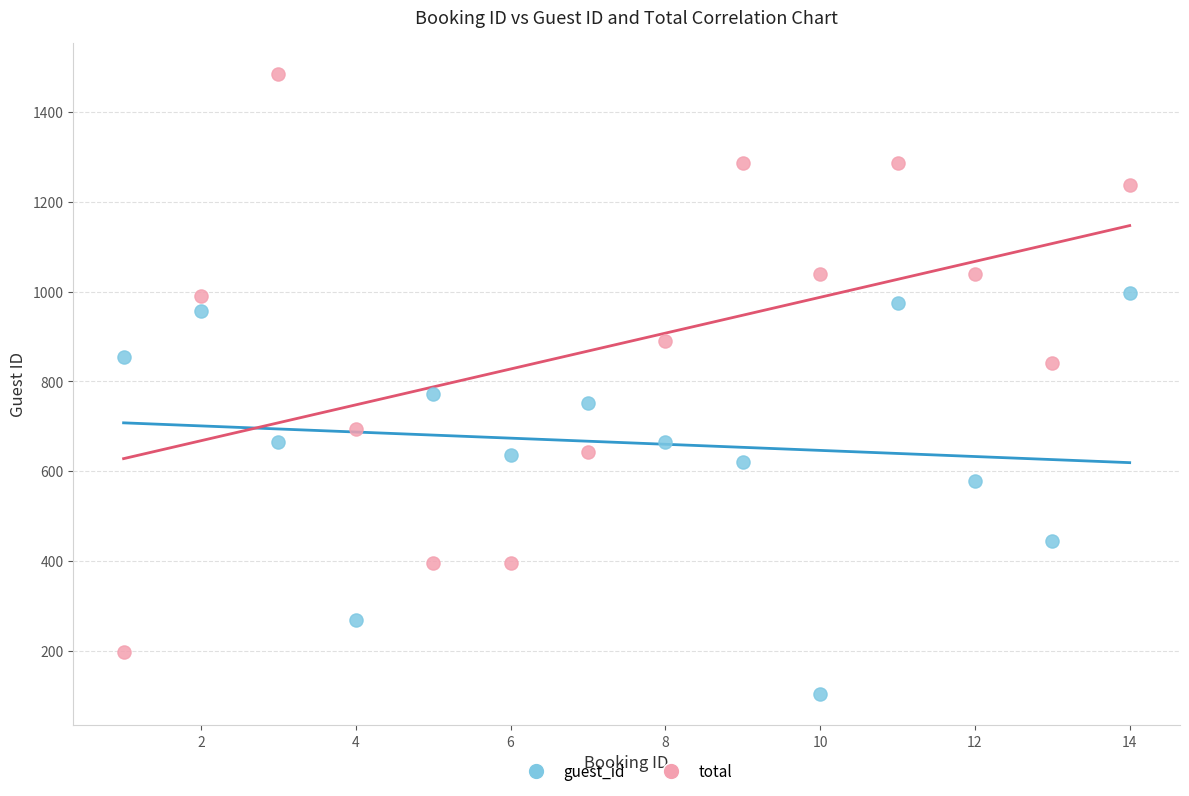

Across all data points, what is the range of Y values (max minus min)?

1382.0